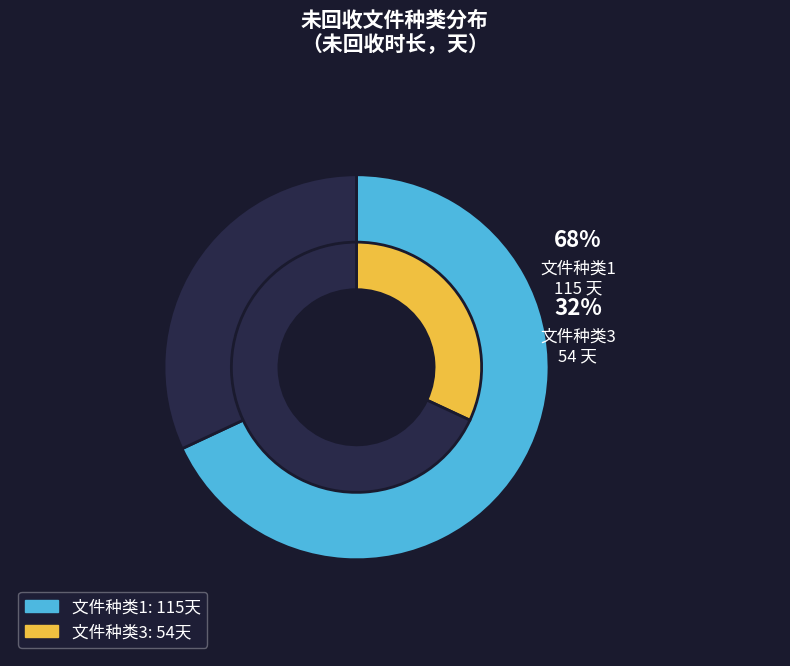

Rank the categories by value from lowest to highest.

文件种类3, 文件种类1